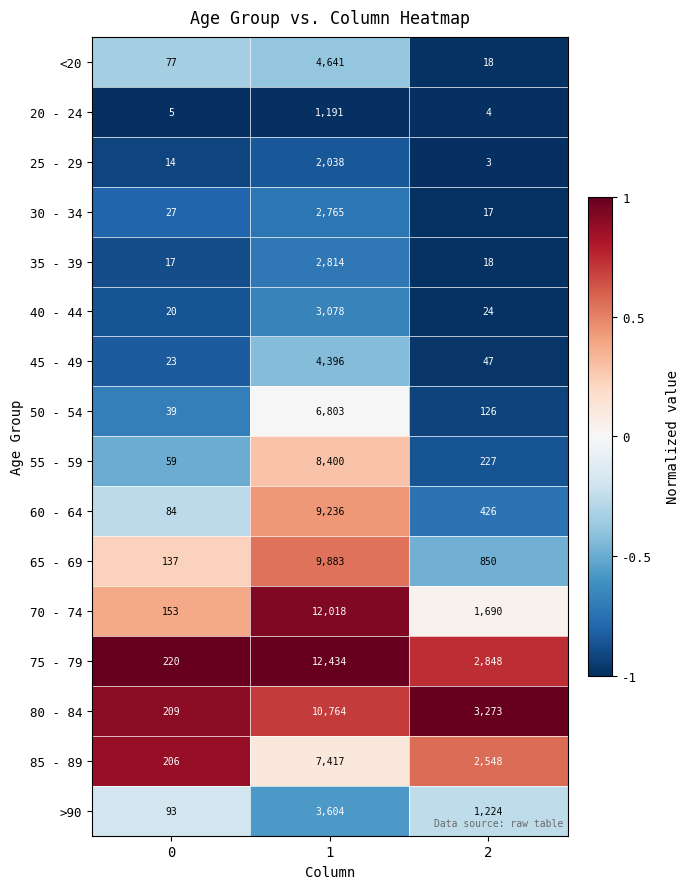

Is it true that 30 - 34 equals 27 at 0?

True